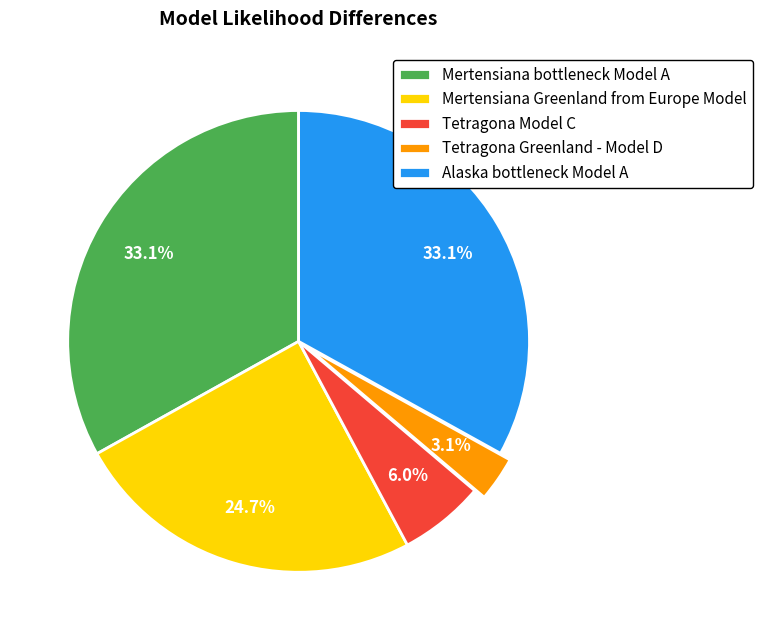

What percentage is NOT represented by Alaska bottleneck Model A?

66.9%